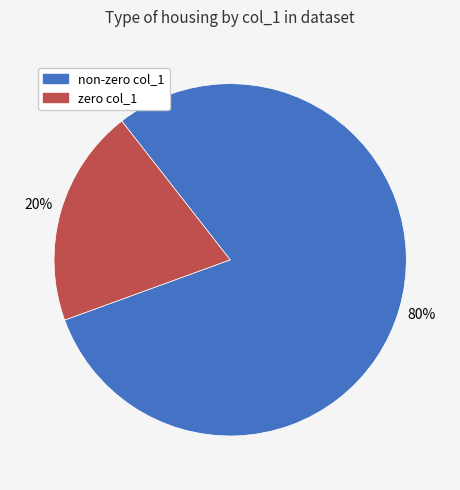

To the nearest percent, what is the difference between the largest and smallest slice percentages?

60%